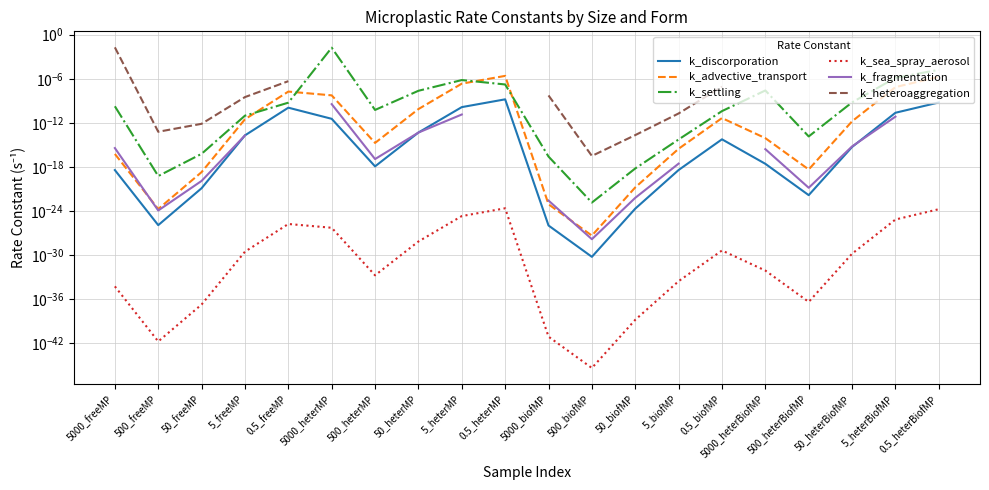

Rank the series at 5_freeMP from lowest to highest value.

k_sea_spray_aerosol, k_fragmentation, k_discorporation, k_advective_transport, k_settling, k_heteroaggregation